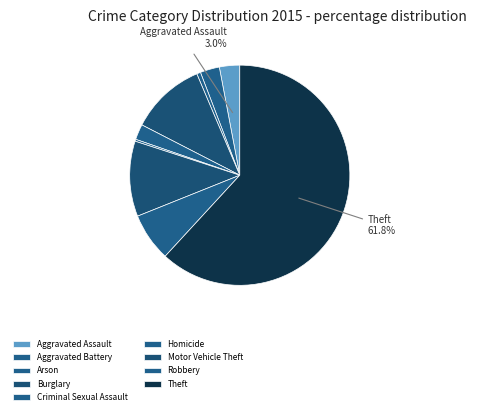

To the nearest percent, what is the combined percentage of Motor Vehicle Theft and Theft?

73%